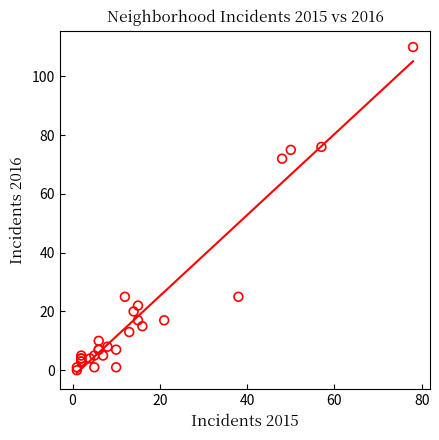

What Y value in the scatter plot is closest to 55?

72